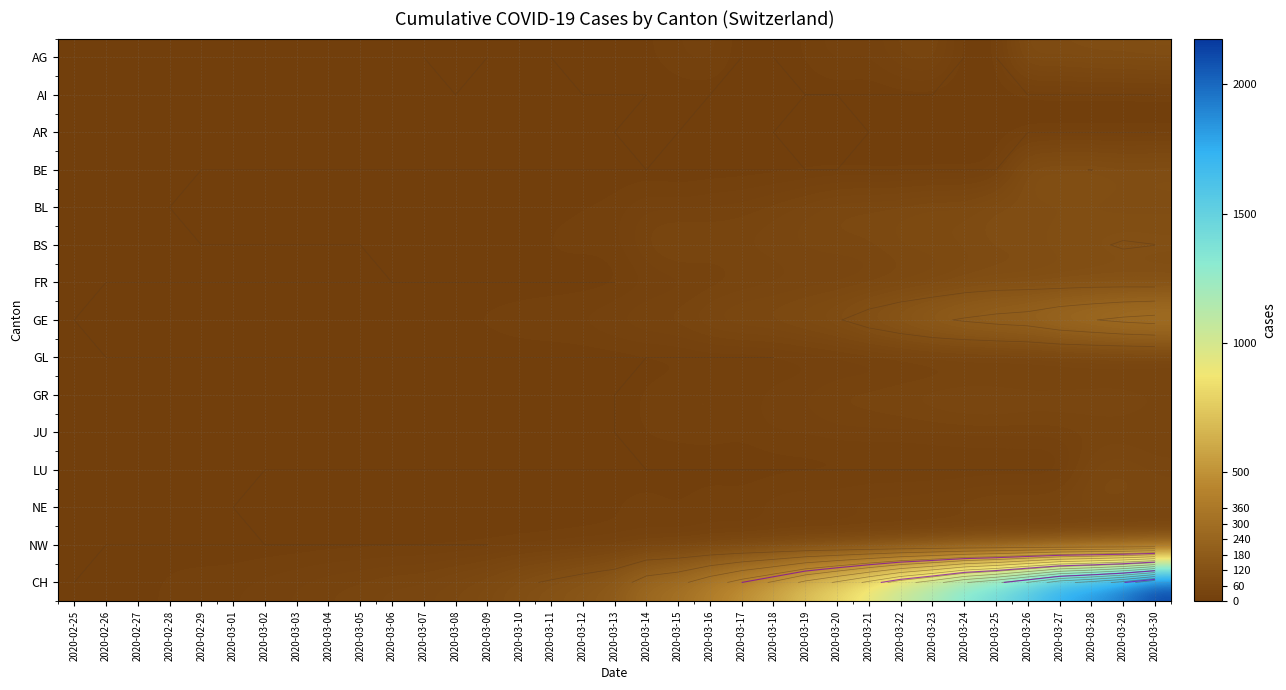

How many series are shown in this chart?

15